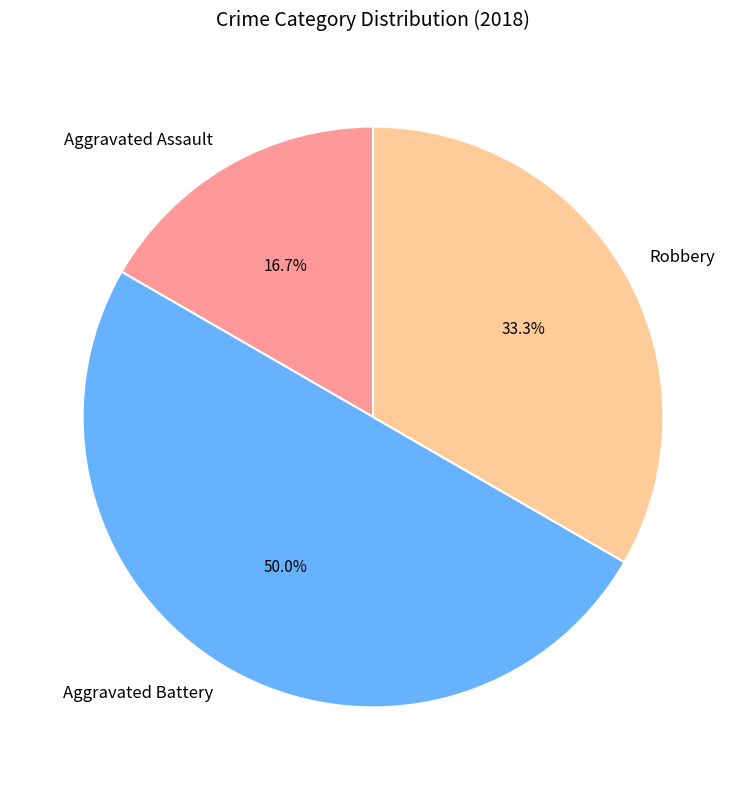

To the nearest percent, what is the average slice percentage?

33%